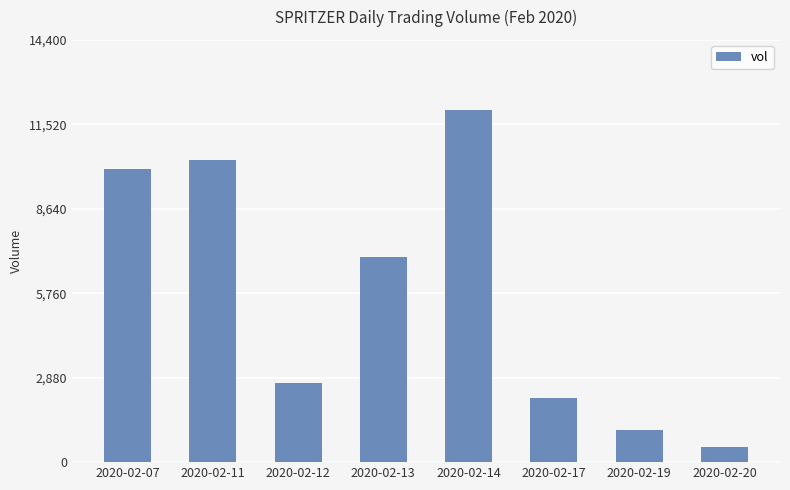

How many values are below 7000?

4